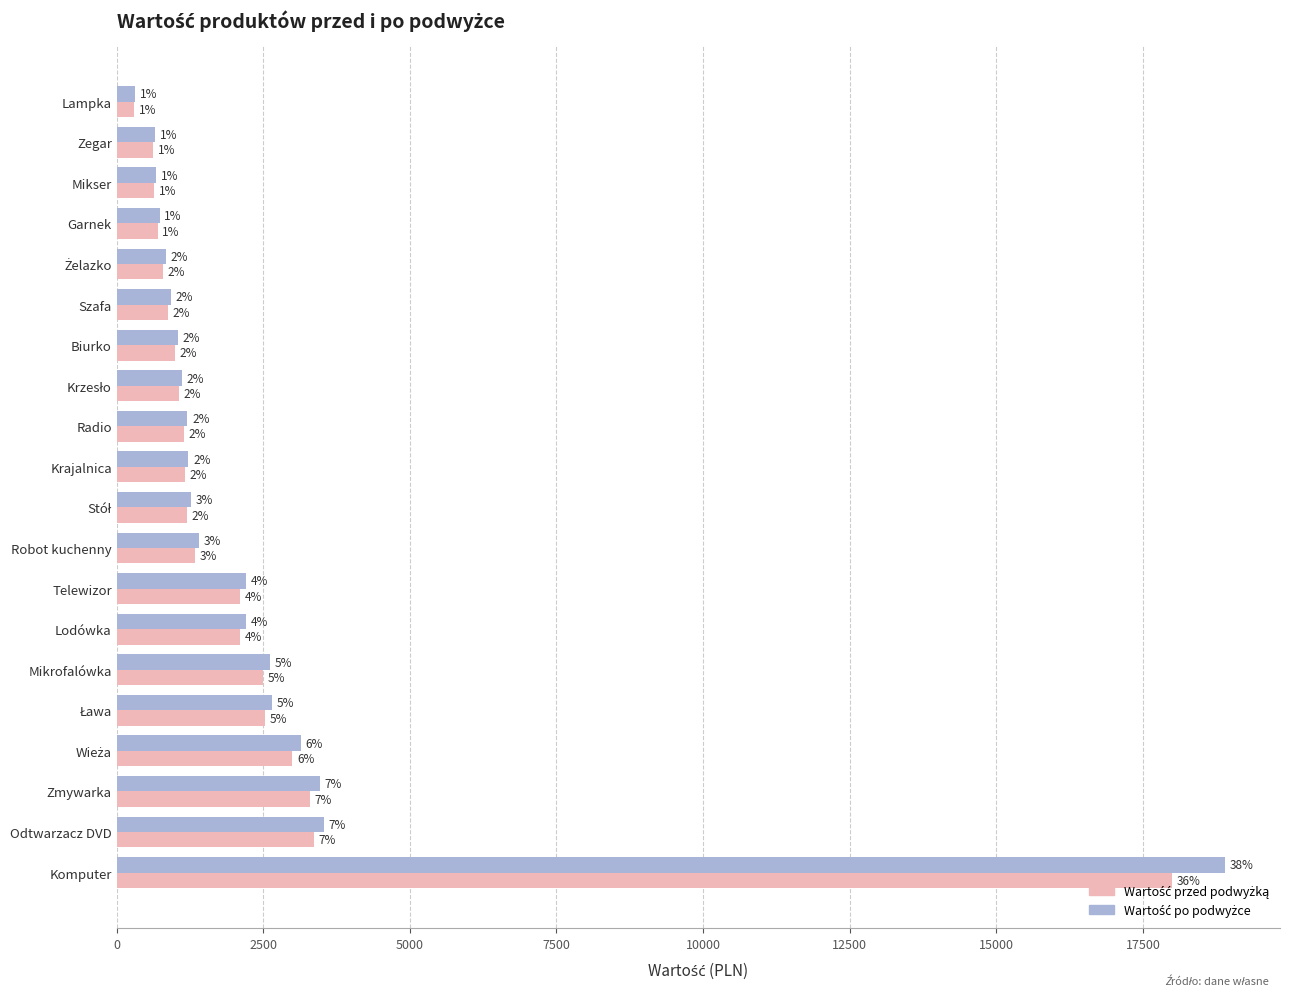

At how many categories does at least one series exceed 1397?

9